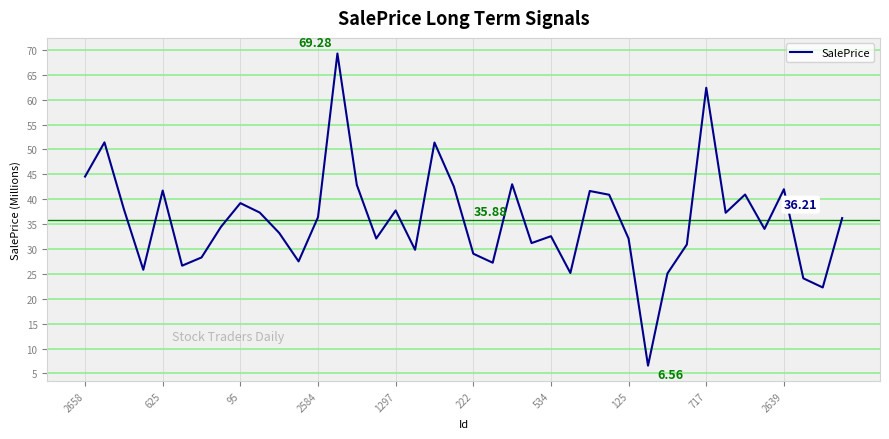

Does the chart display data point markers on the line(s)?

No